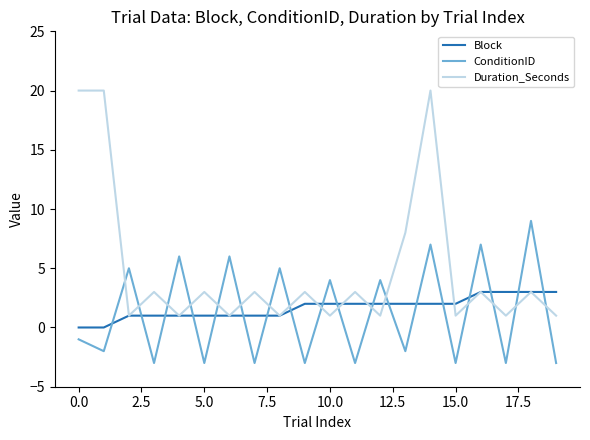

How many Block values are between 1 and 2?

14